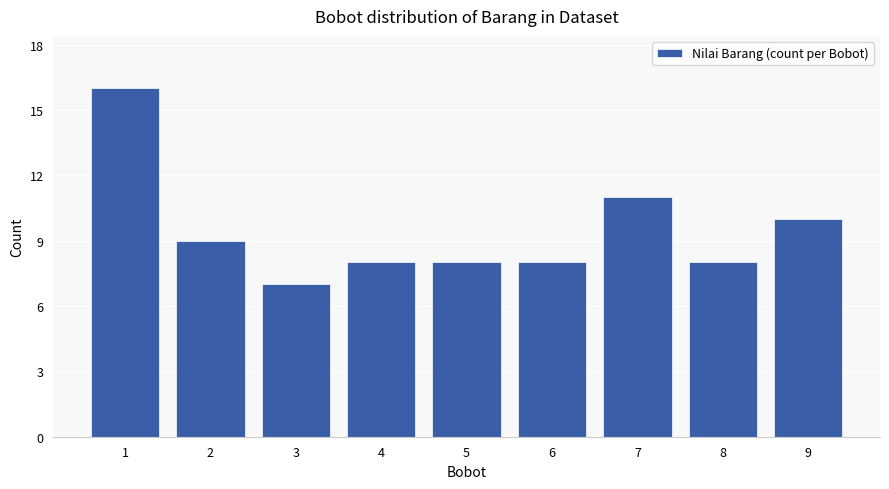

What is the value of the 2nd bar from the left?

9